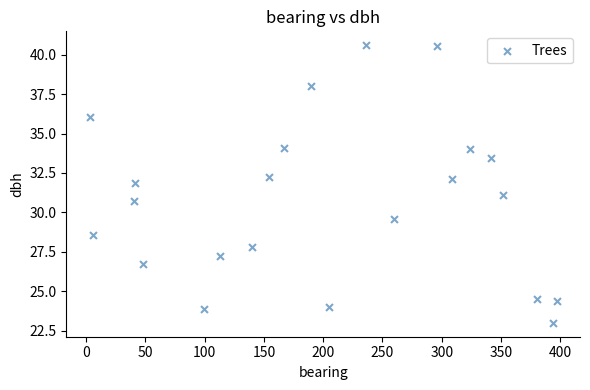

What is the range of Y values (max minus min)?

17.6